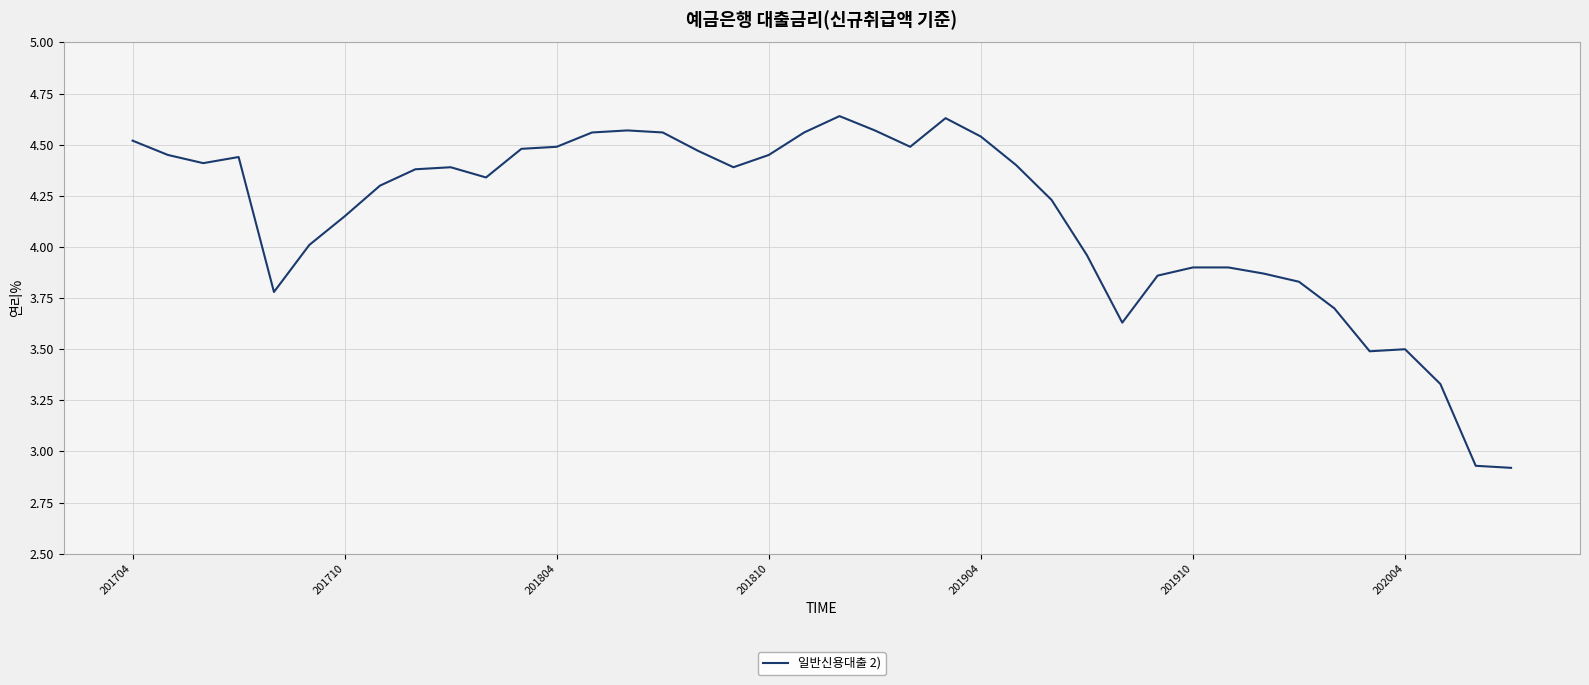

What is the difference between the maximum and minimum values?

1.7